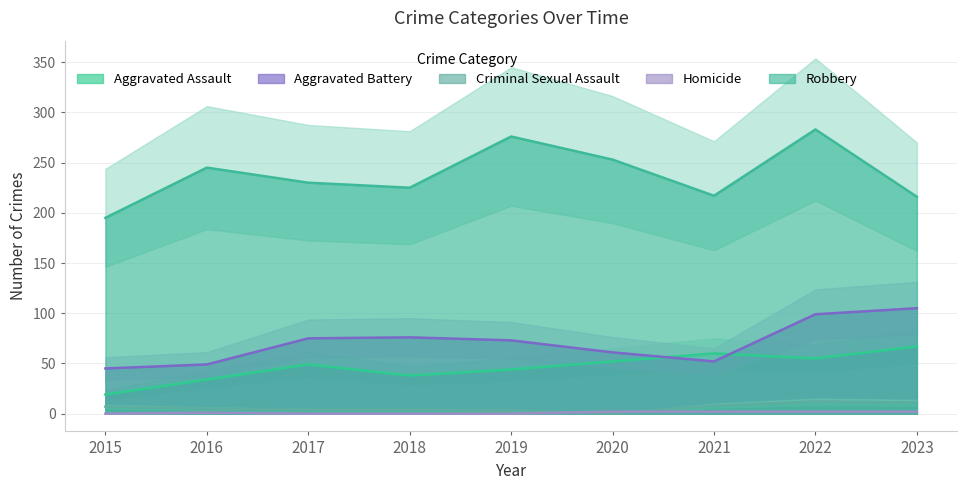

The value of Aggravated Battery at 2020 is 91. True or false?

False